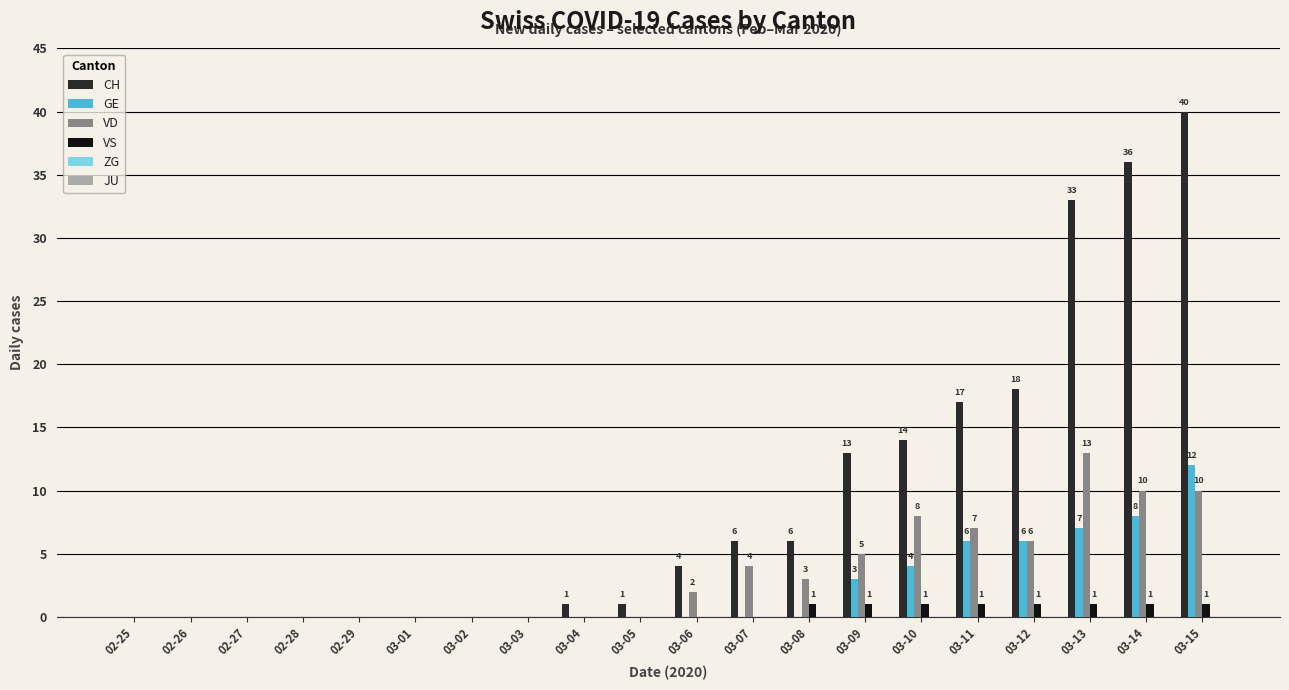

Are the bars grouped side by side (vs. stacked)?

Yes